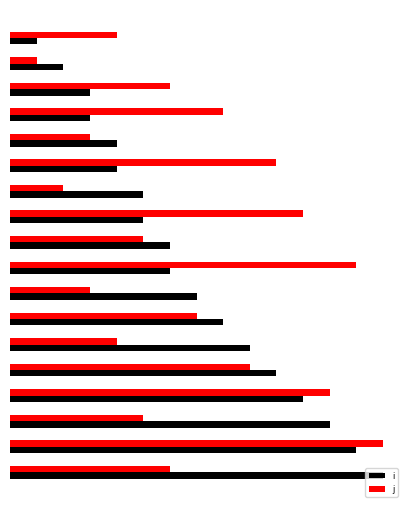

Reading right to left, transcribe all the data shown in this chart.

i: 14	13	12	11	10	9	8	7	6	6	5	5	4	4	3	3	2	1
j: 6	14	5	12	9	4	7	3	13	5	11	2	10	3	8	6	1	4